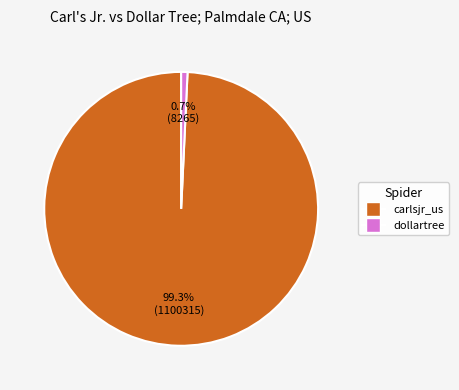

Is there a majority slice in this chart?

Yes